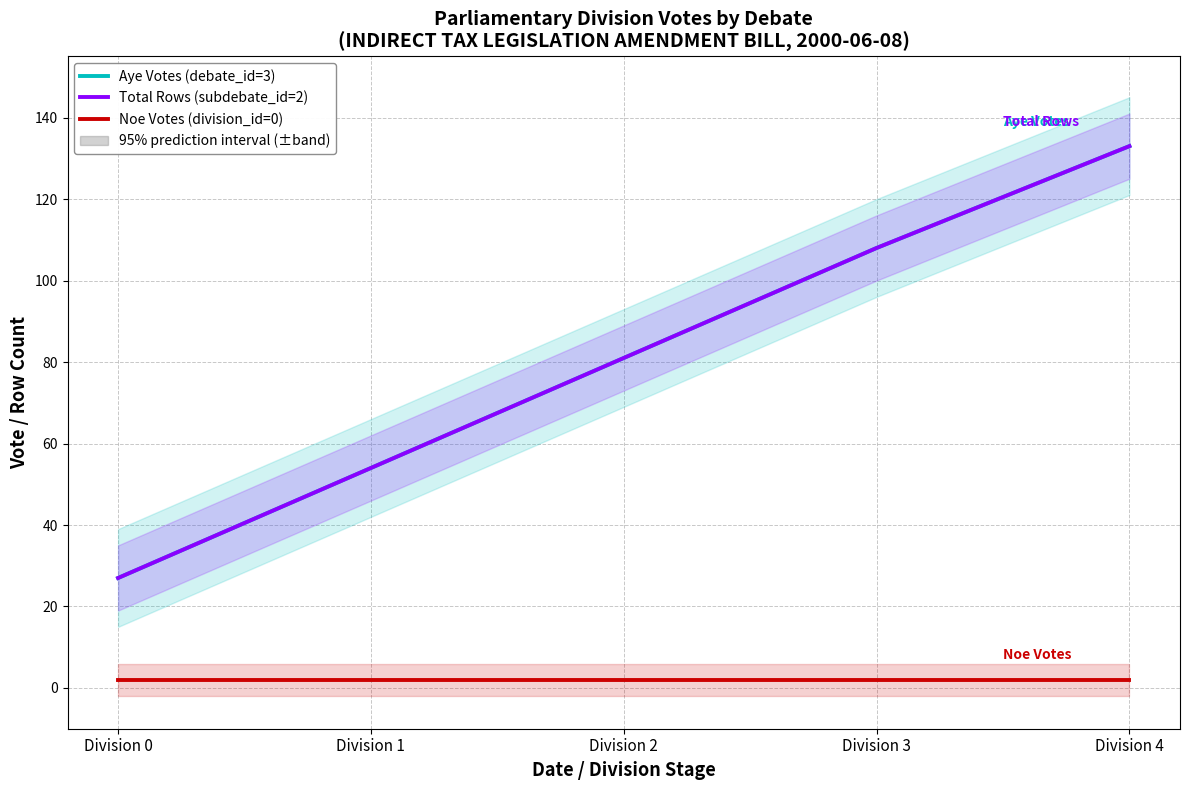

At which label is Aye Votes (debate_id=3) closest to 80?

Division 2